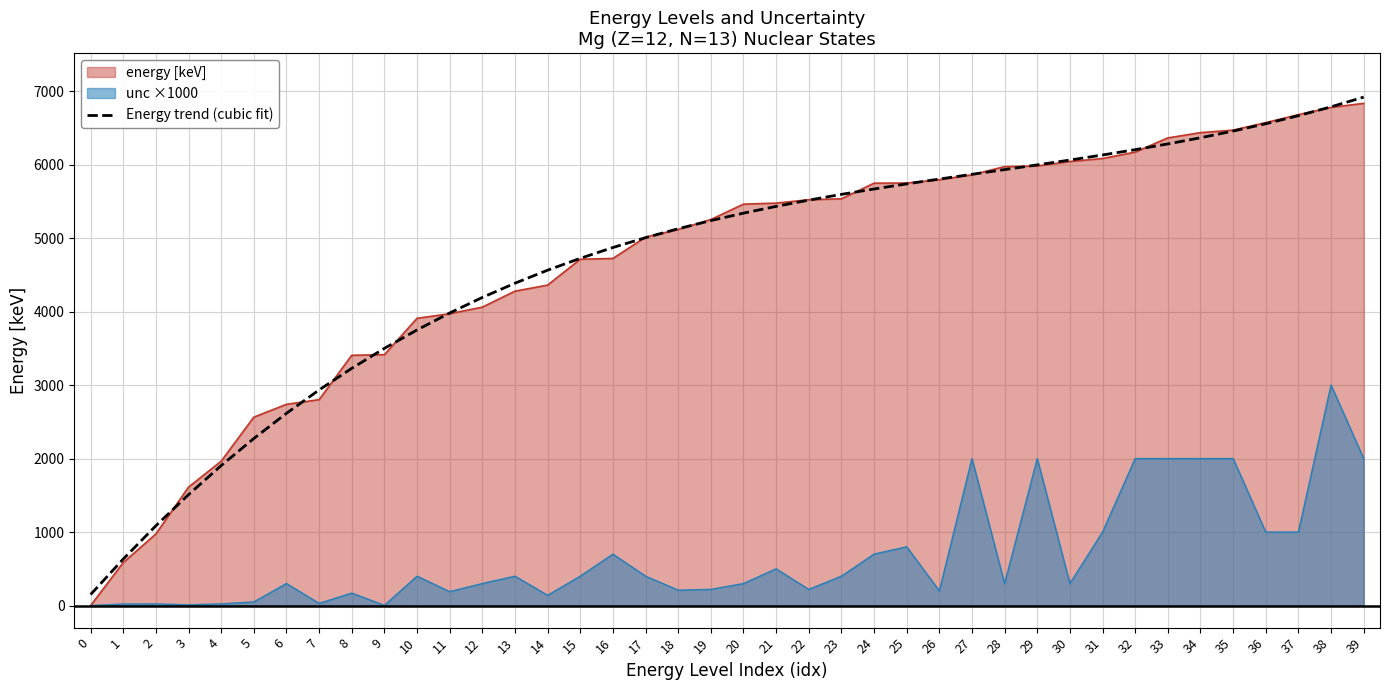

True or false: there are more than 2 points higher than both neighbors.

False